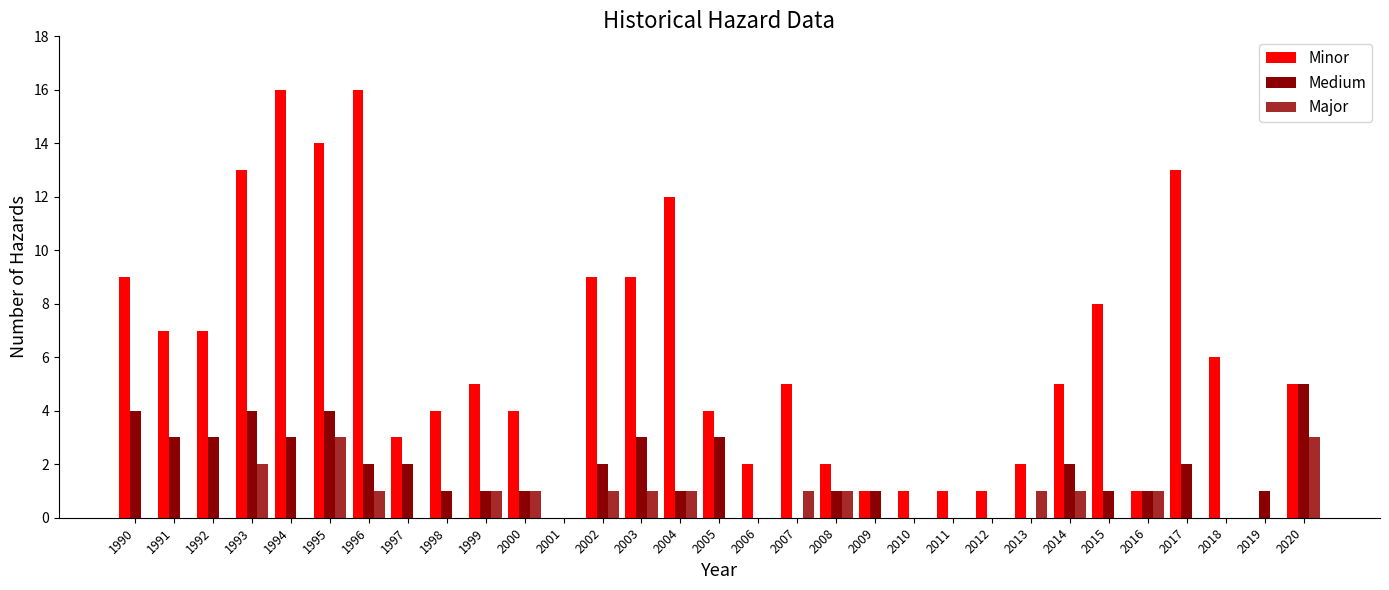

Are the bars grouped side by side (vs. stacked)?

Yes